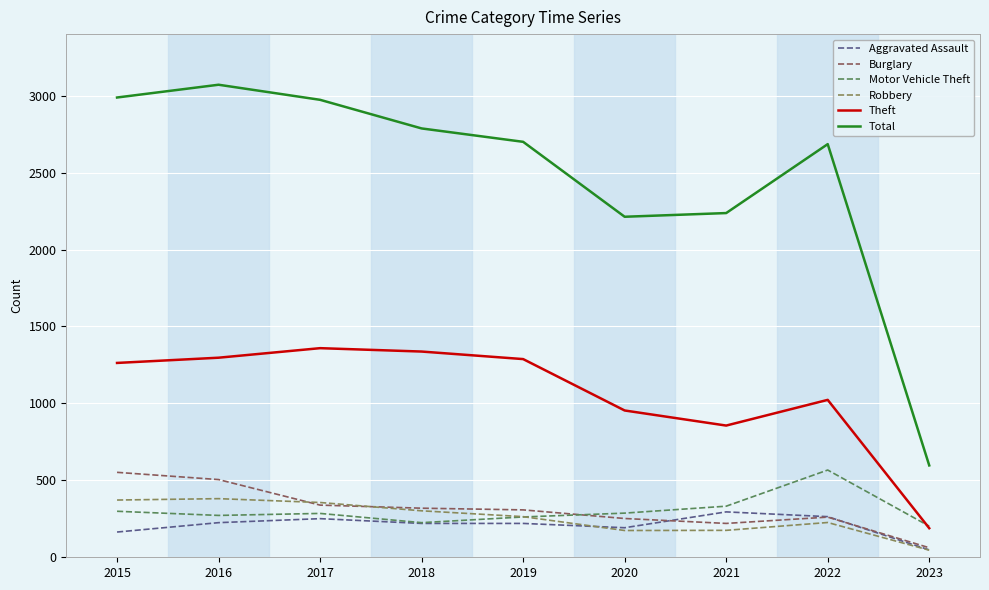

Between 2021 and 2023, which series saw the biggest shift?

Total